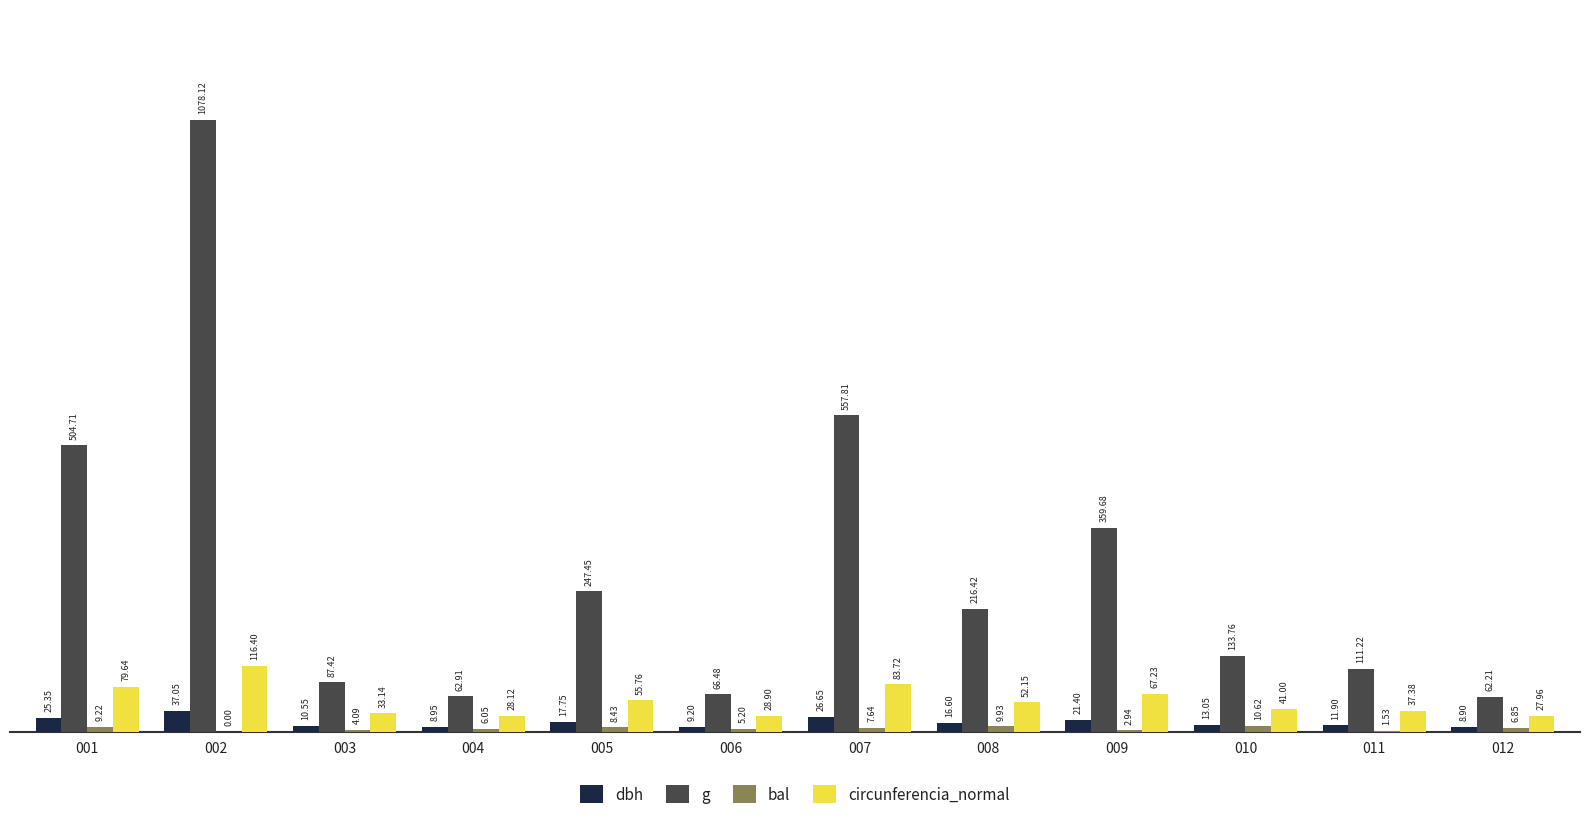

Between 002 and 008, which series saw the biggest shift?

g